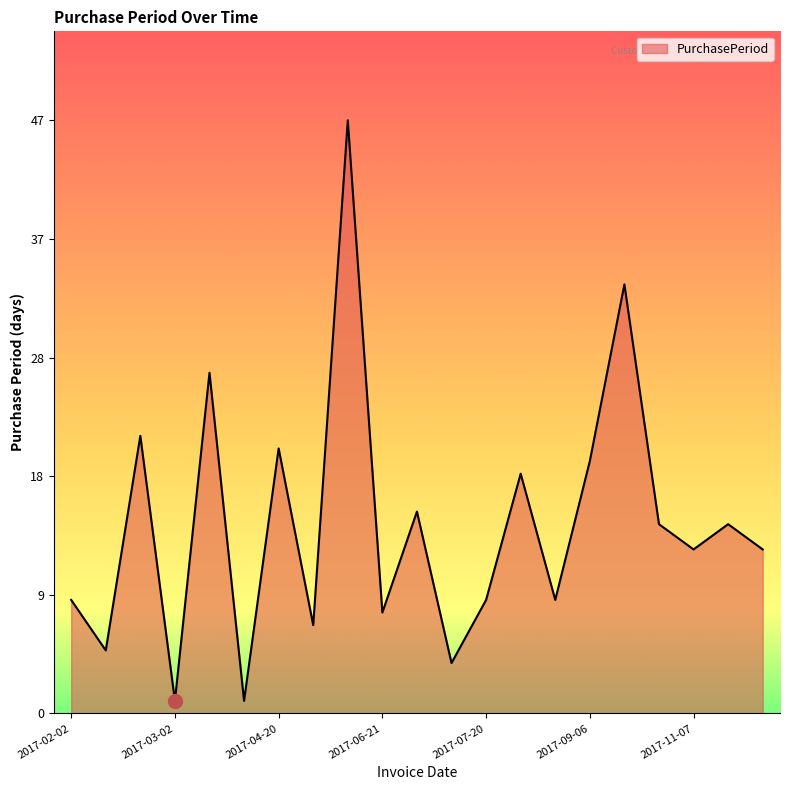

At which category does the chart reach its minimum across all series?

2017-03-02